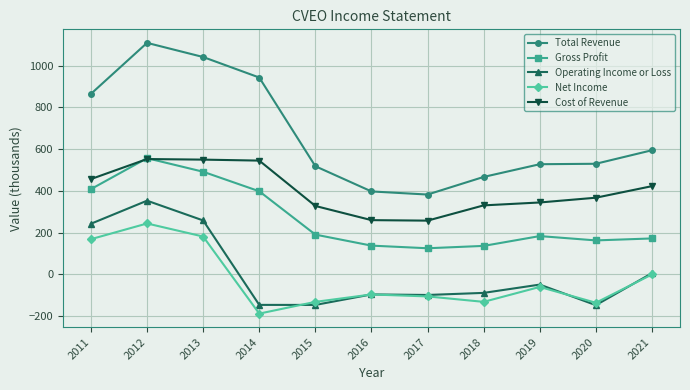

What is the approximate value of Gross Profit at 2019?

183.3